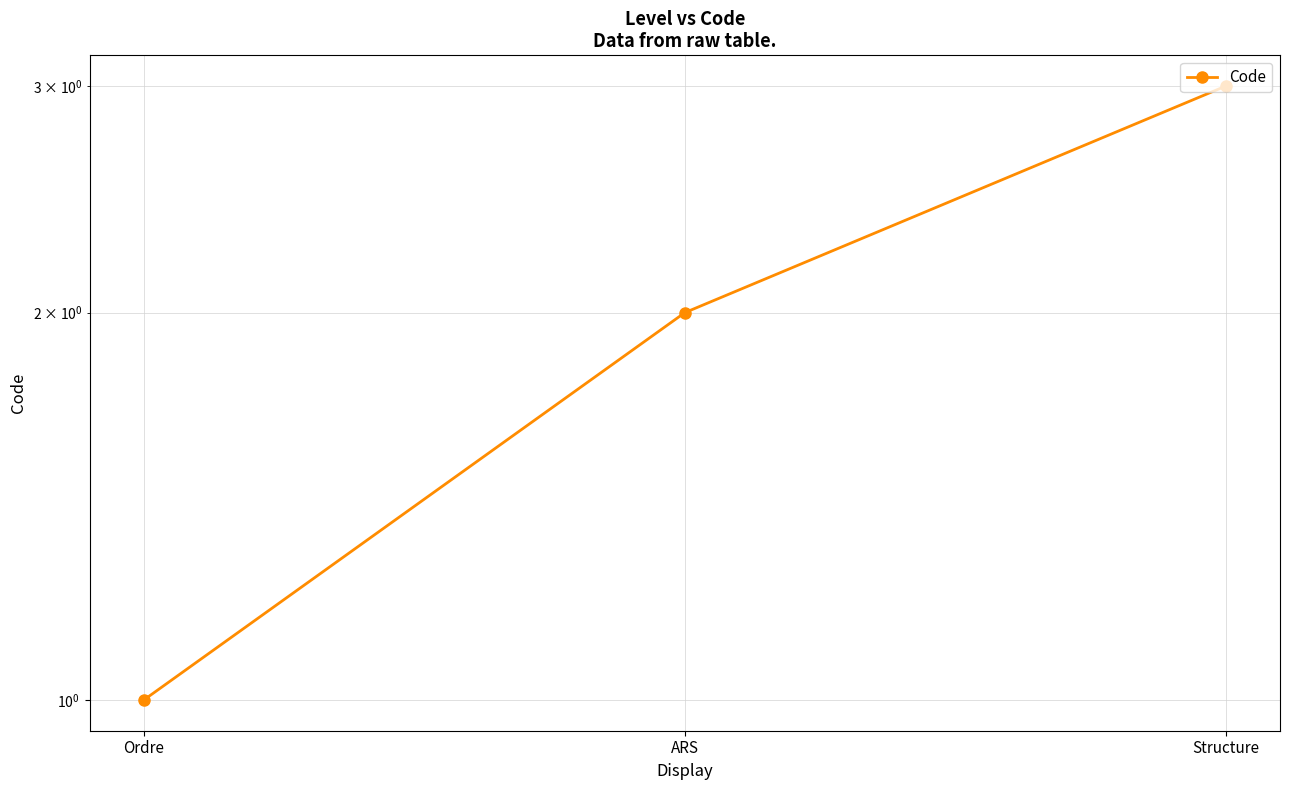

Where does the data first go above 2?

Structure